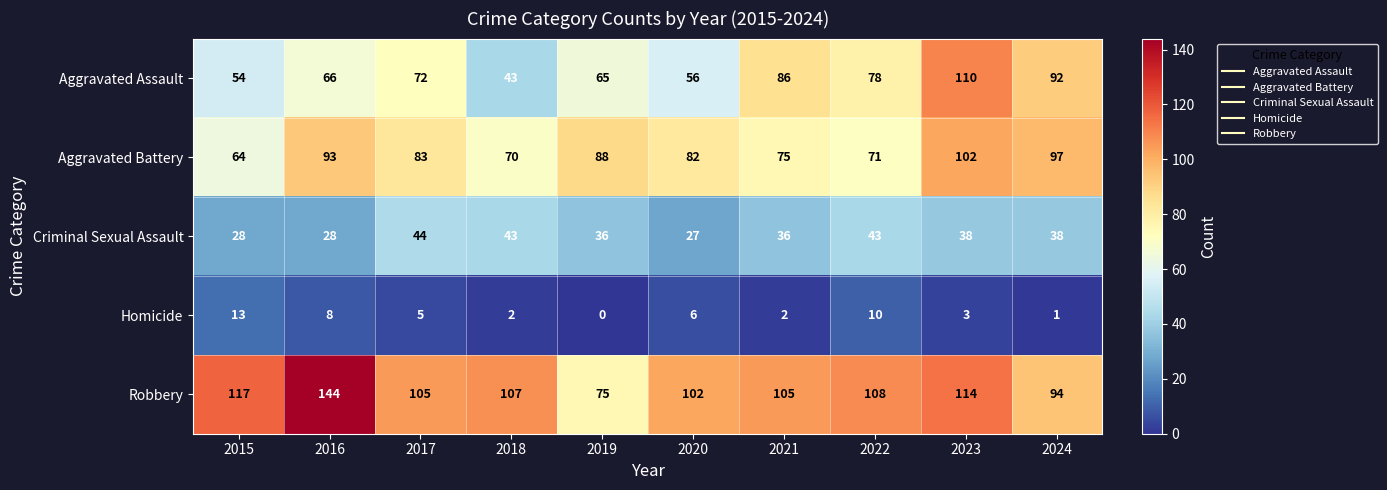

Which label corresponds to the largest value in the chart?

2016